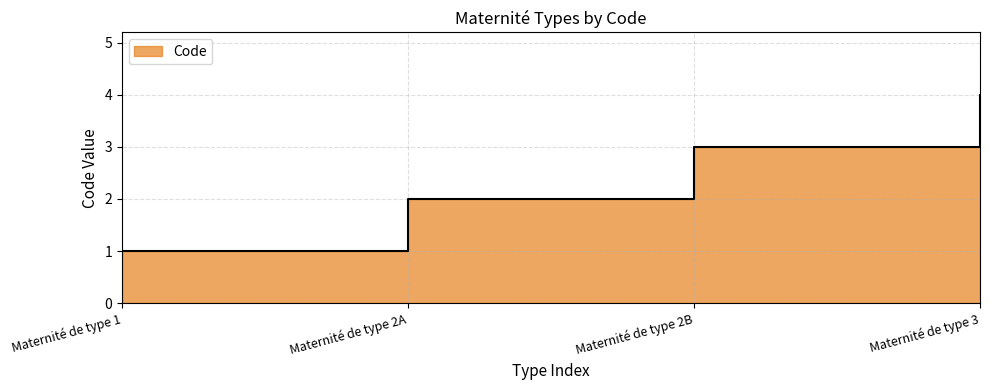

Approximately how many times larger is the value at Maternité de type 3 compared to Maternité de type 2B?

1.3